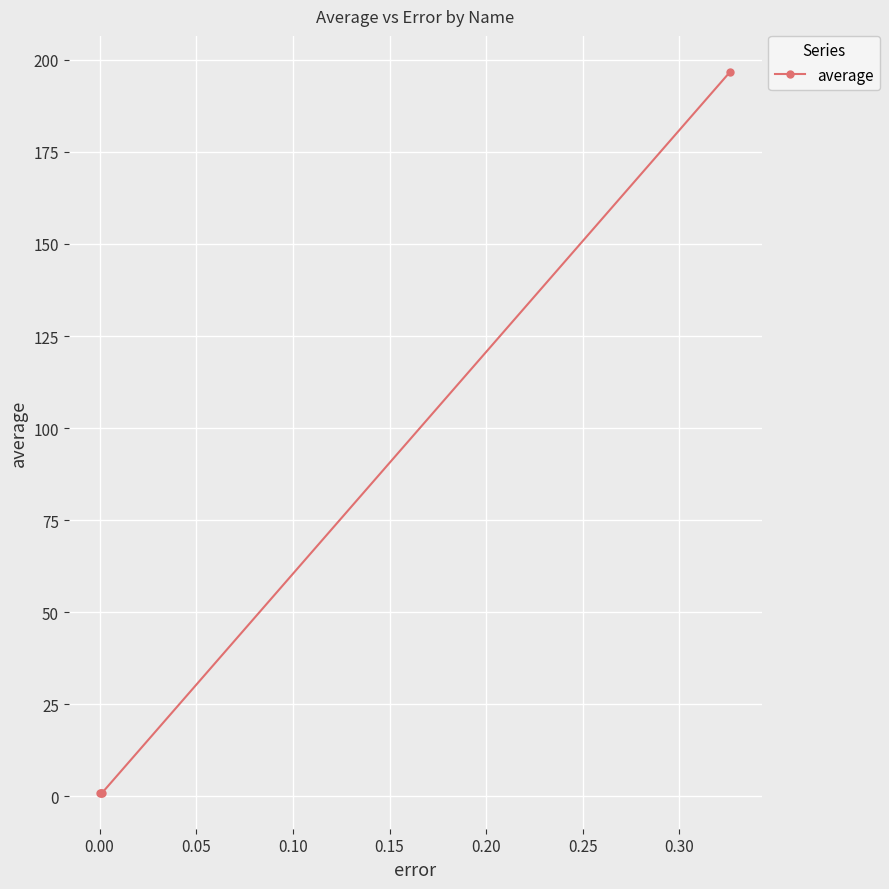

True or false: there are more than 1 points higher than both neighbors.

False